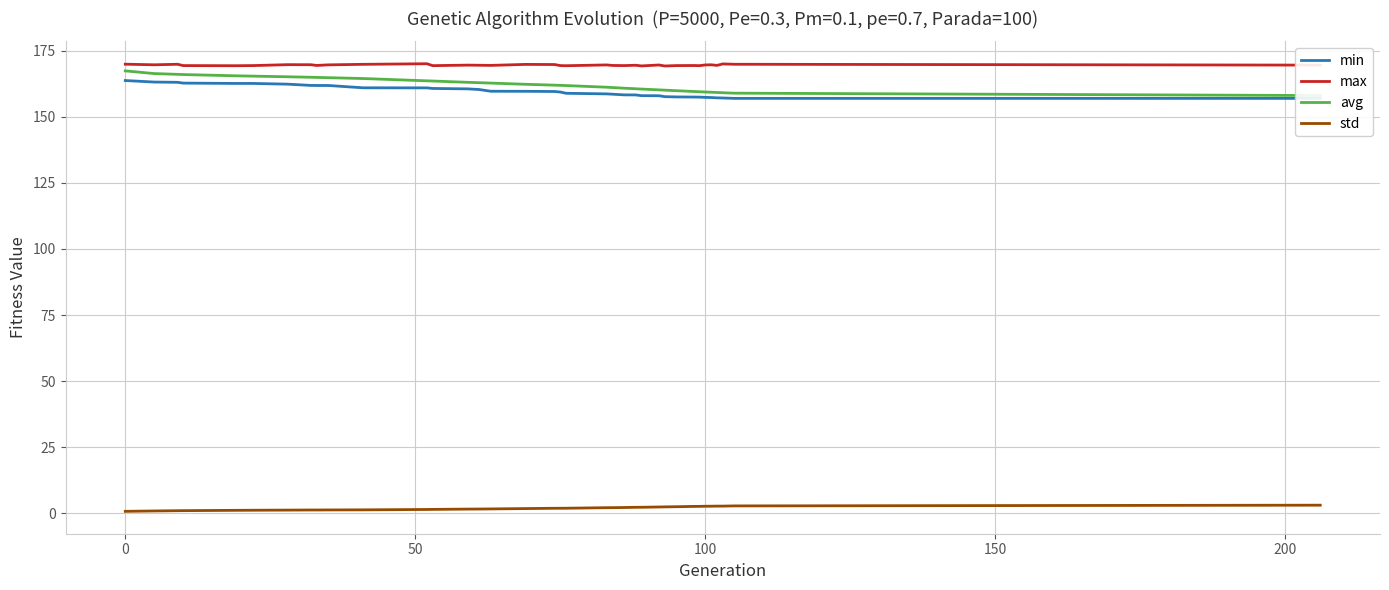

Does the chart have visible grid lines?

Yes